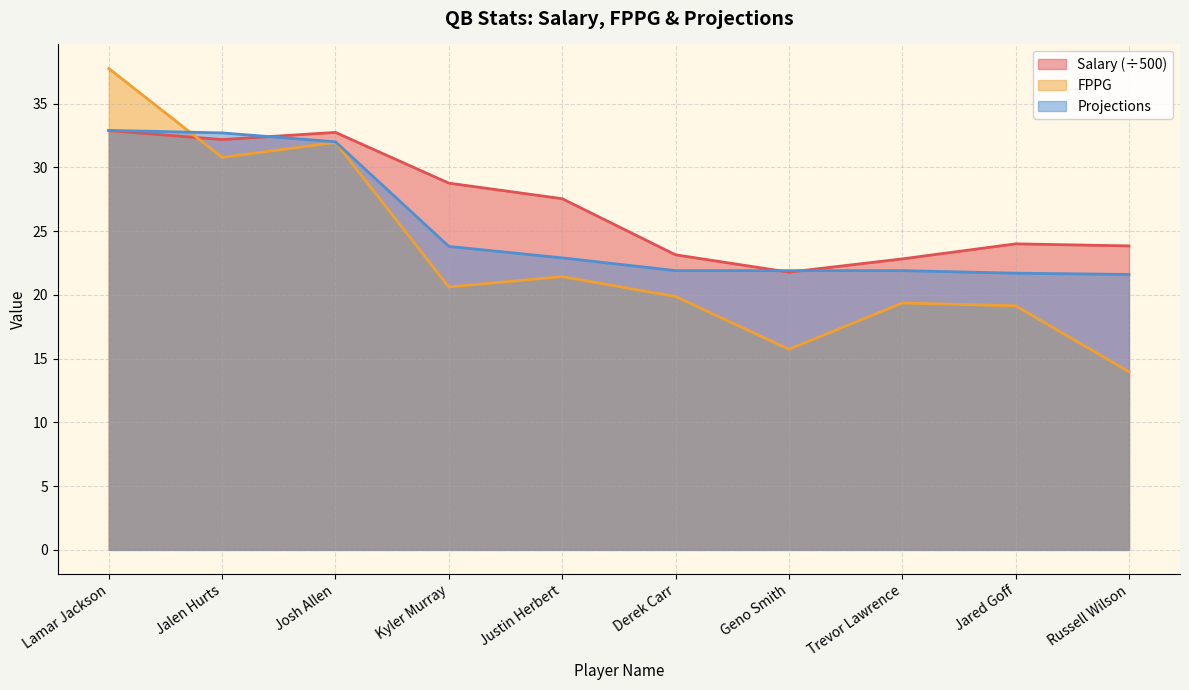

What is the spread (max minus min) of values at Trevor Lawrence?

3.5